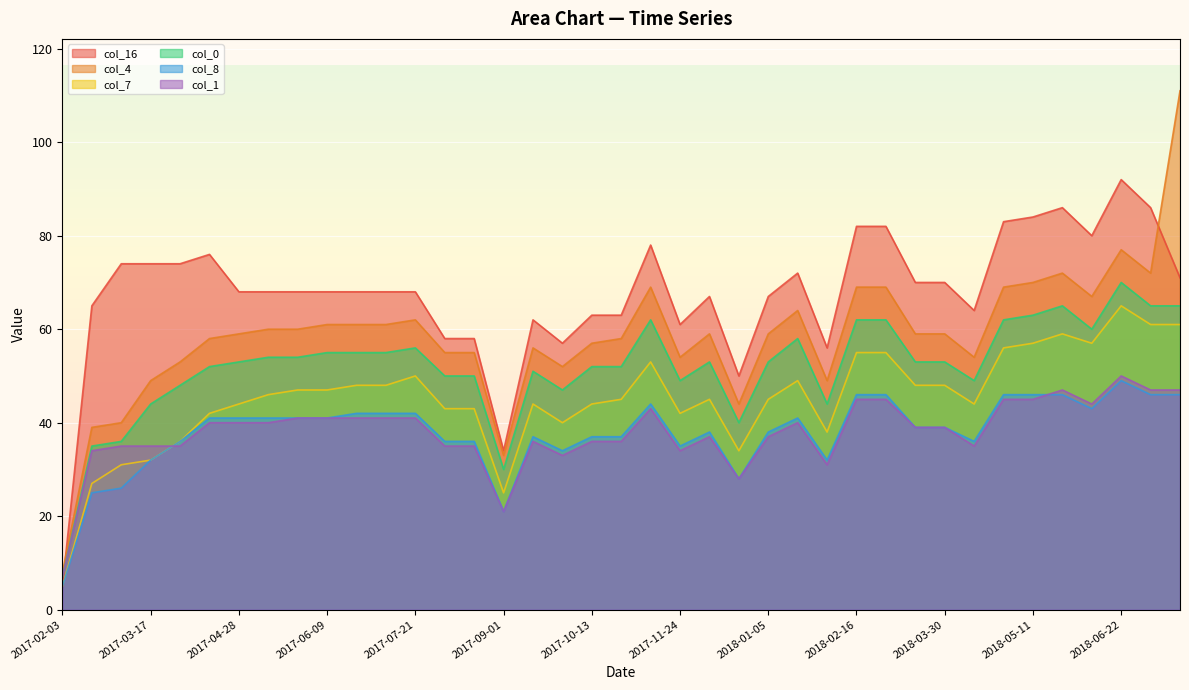

How many intersections are there between col_8 and col_1?

2